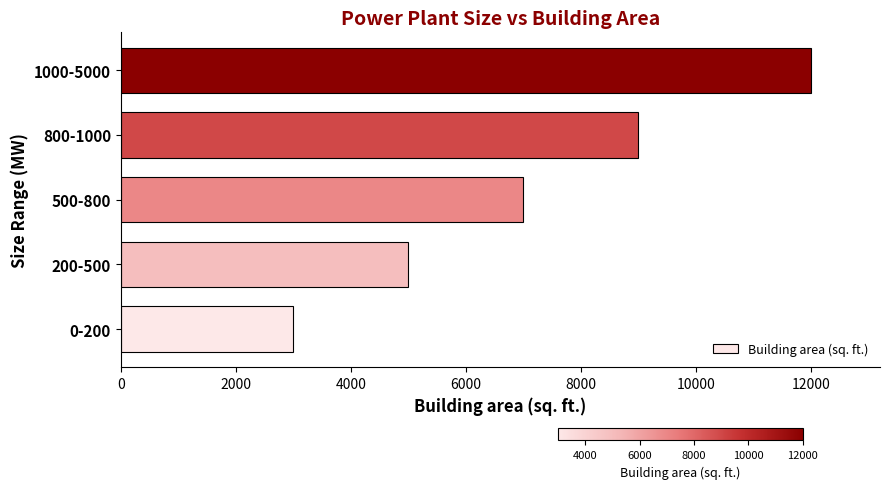

How many values are below 7000?

2